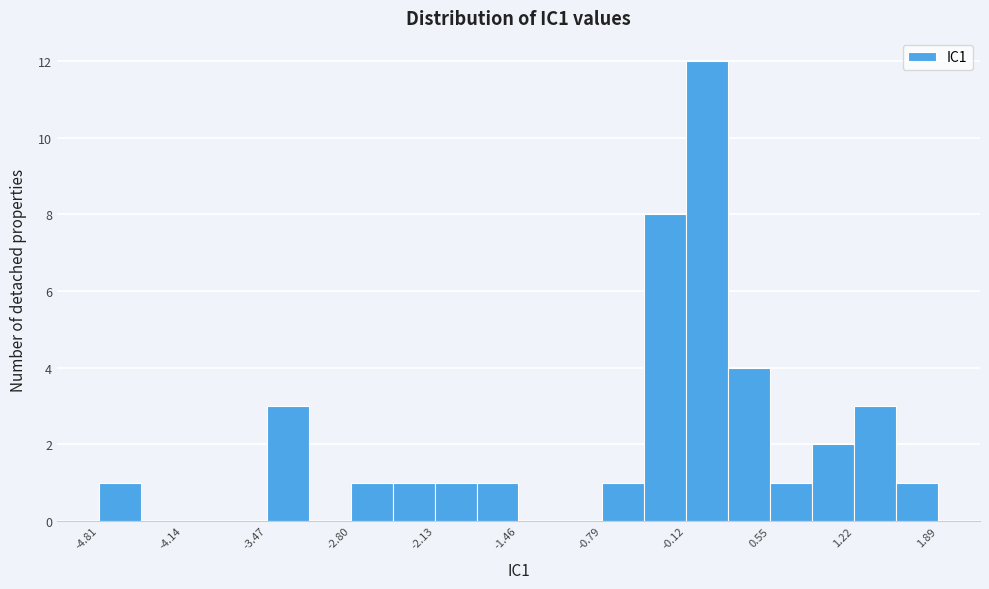

Read against the x-axis, roughly where is the centre of the tallest bar?

0.0